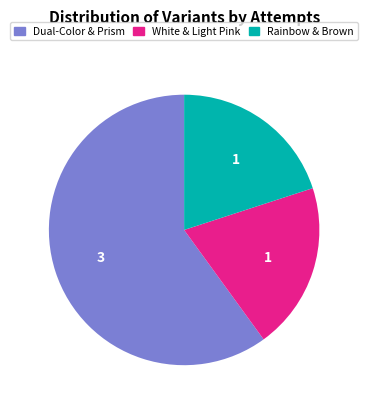

Do Rainbow & Brown and White & Light Pink together represent more than half of the pie?

No